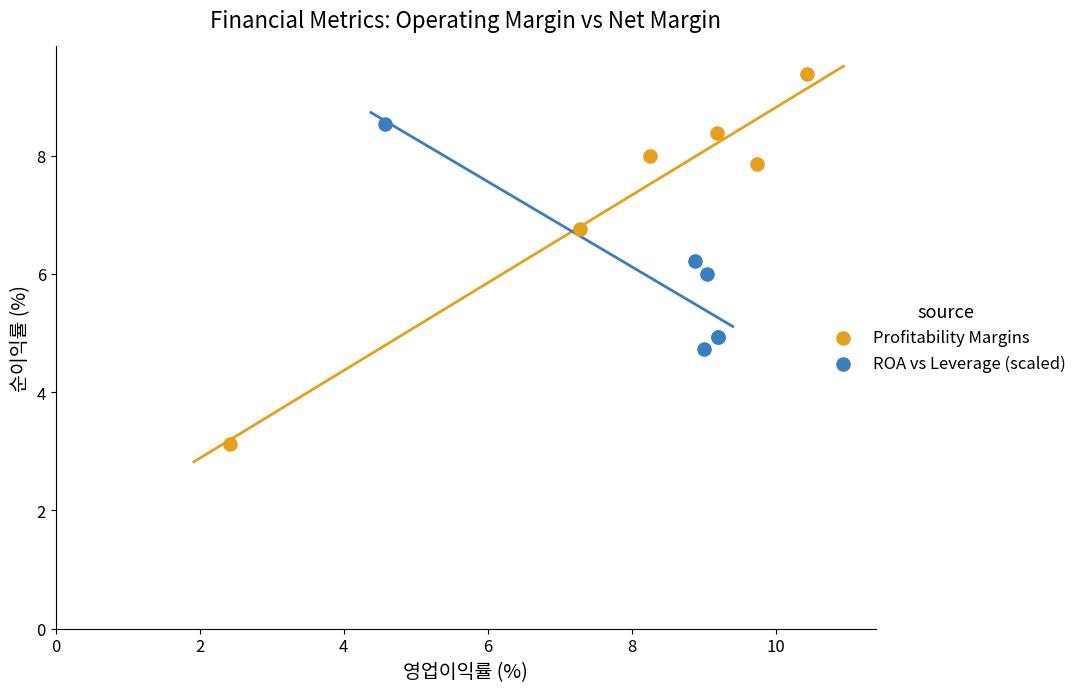

Which series has the largest Y range (max minus min)?

Profitability Margins